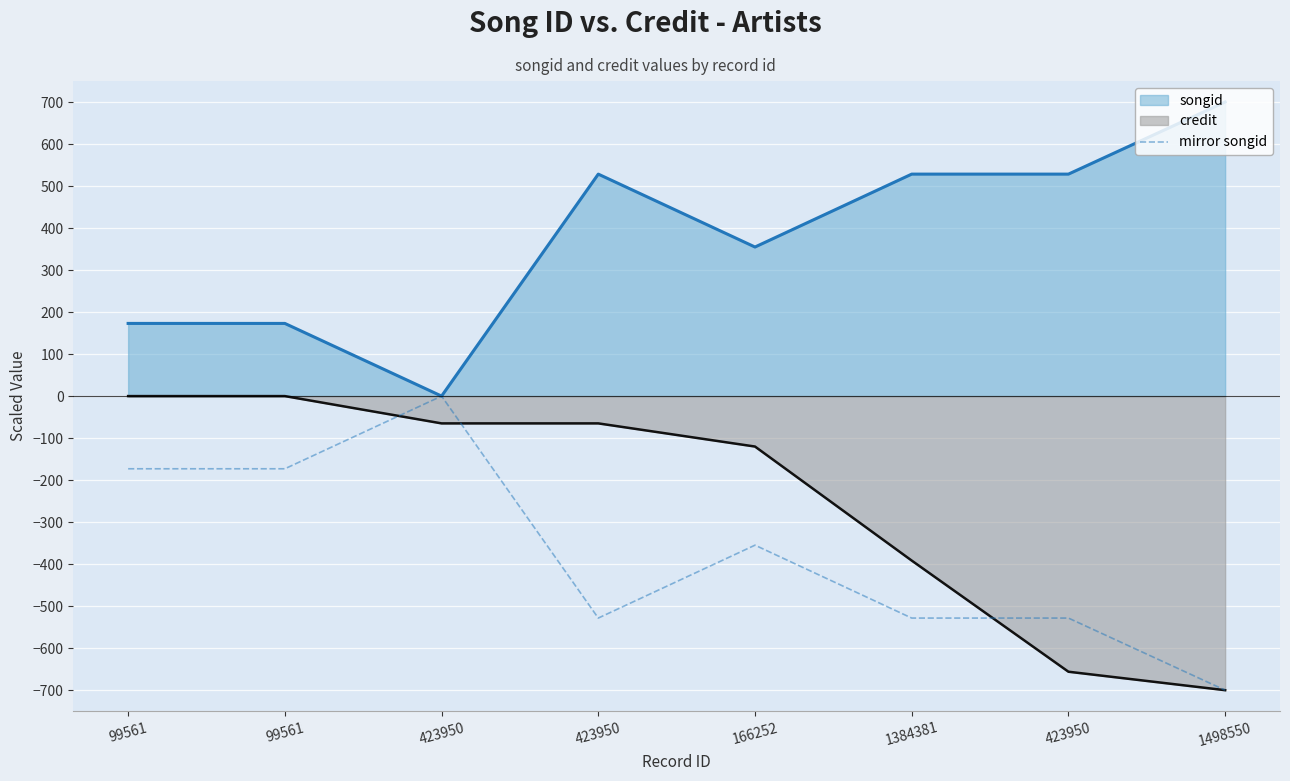

Does the chart display data point markers on the line(s)?

No